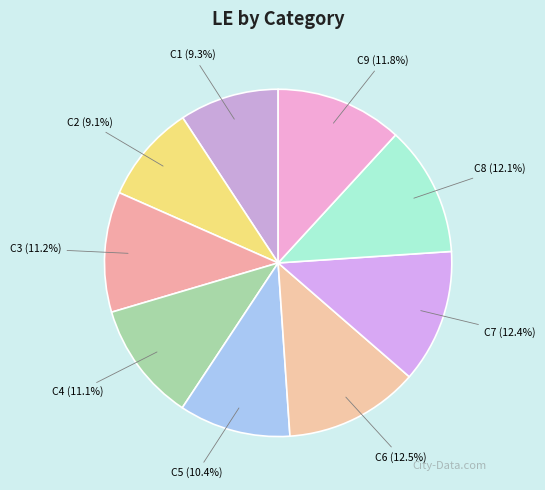

Count the number of slices in the pie.

9